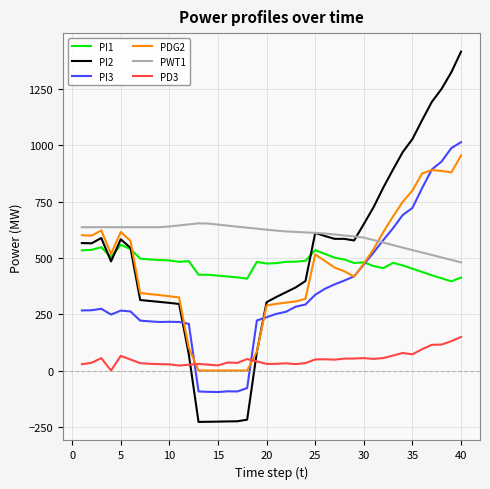

In PI3, how many points are lower than both neighbors (excluding endpoints)?

4